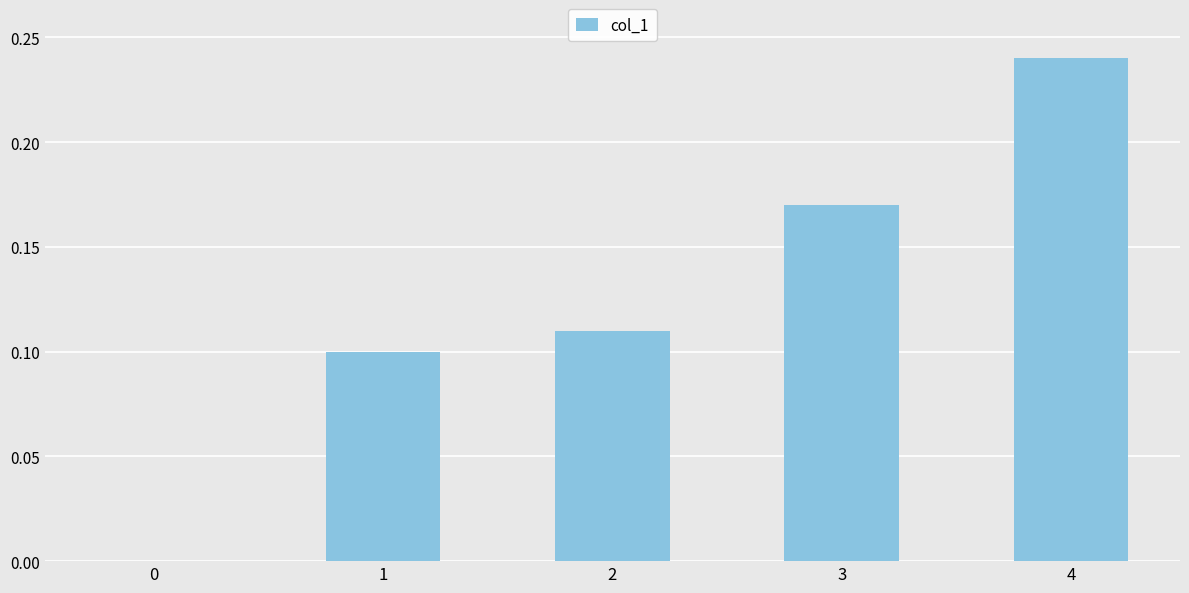

Which label corresponds to the largest value in the chart?

4